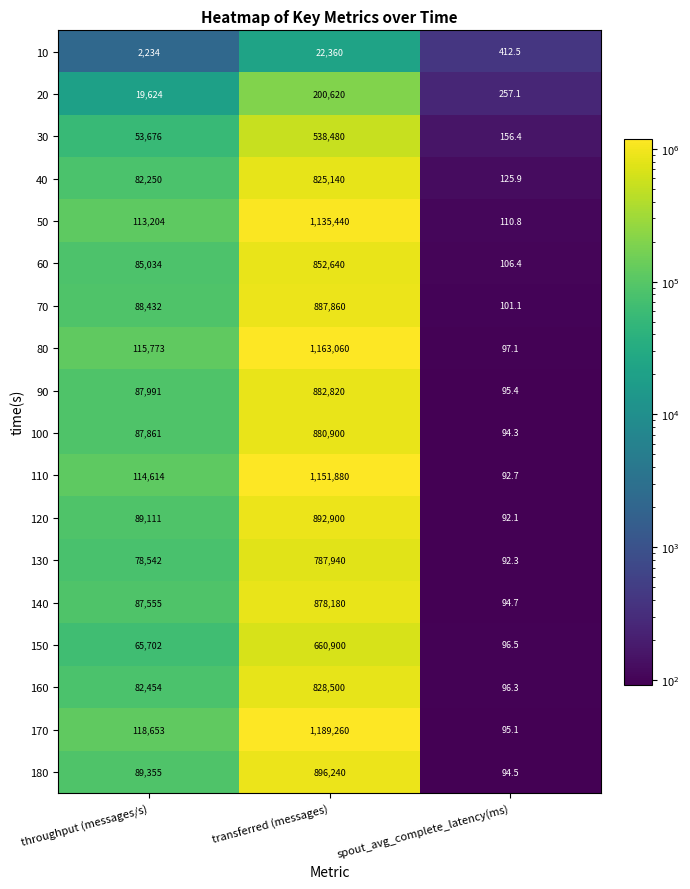

The value of 120 at spout_avg_complete_latency(ms) is 159.4. True or false?

False